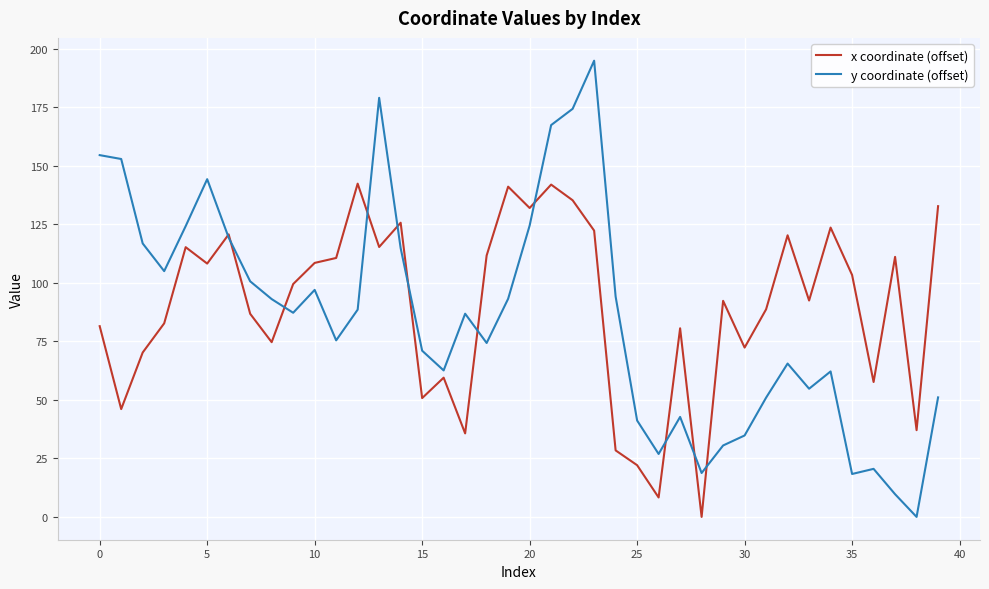

List the series in order of their peak value, highest first.

y coordinate (offset), x coordinate (offset)